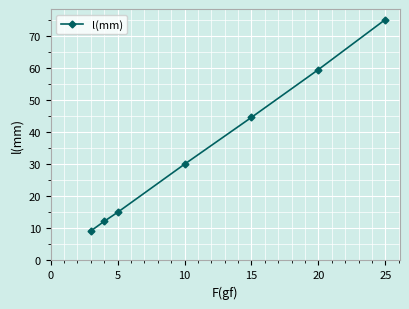

What is the minimum value shown in the chart?

9.2